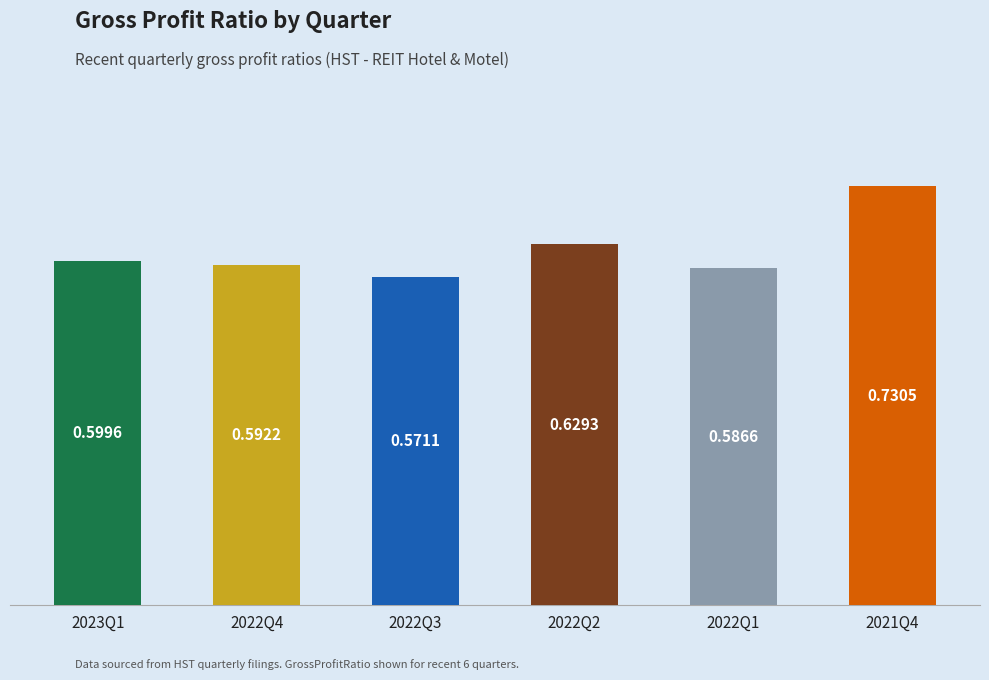

What is the label of the 3rd bar from the right?

2022Q2